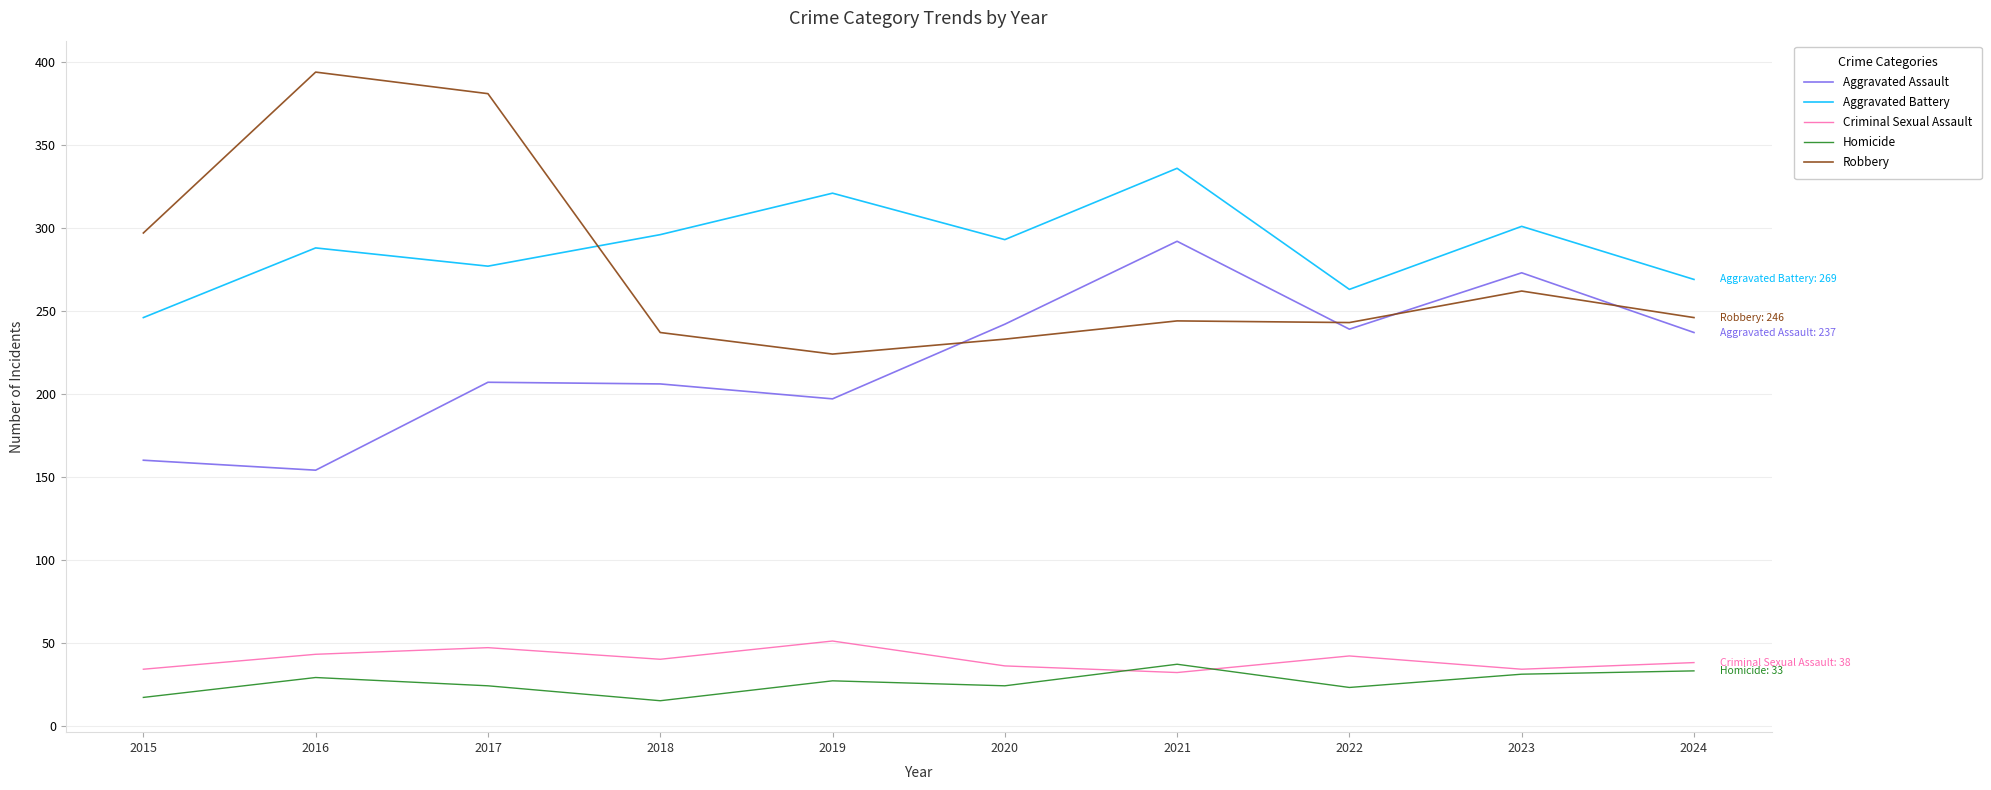

The value of Robbery at 2017 is 660. True or false?

False